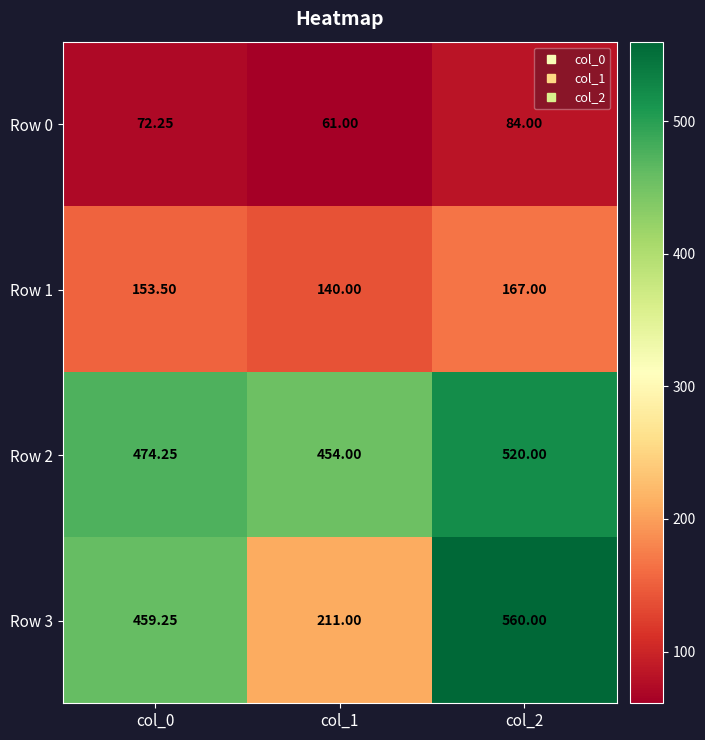

What is the difference between the highest and lowest values at col_0?

402.0